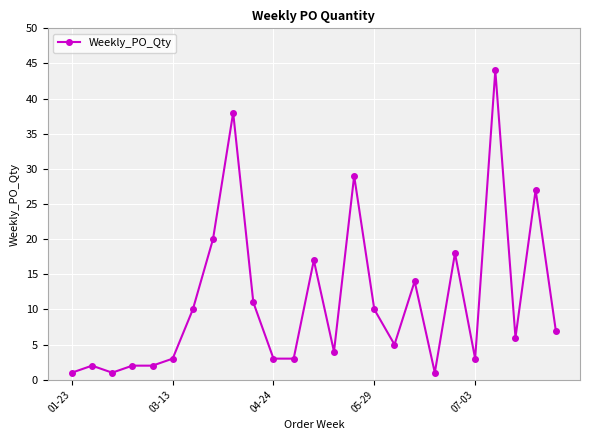

Count the number of data series in this chart.

1